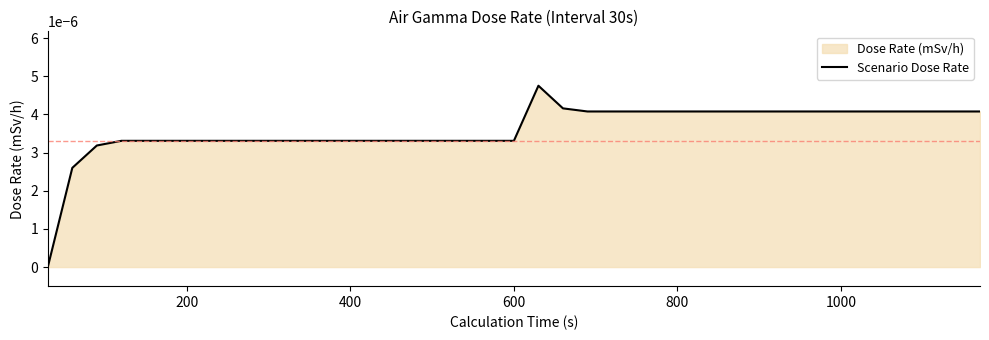

How many lines are shown in the chart?

1